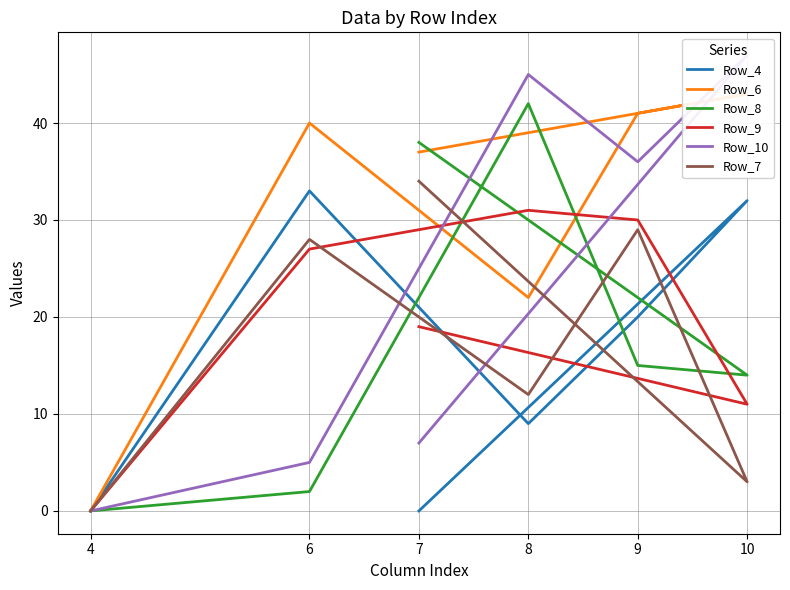

Is it true that Row_10 equals 10 at 7?

False